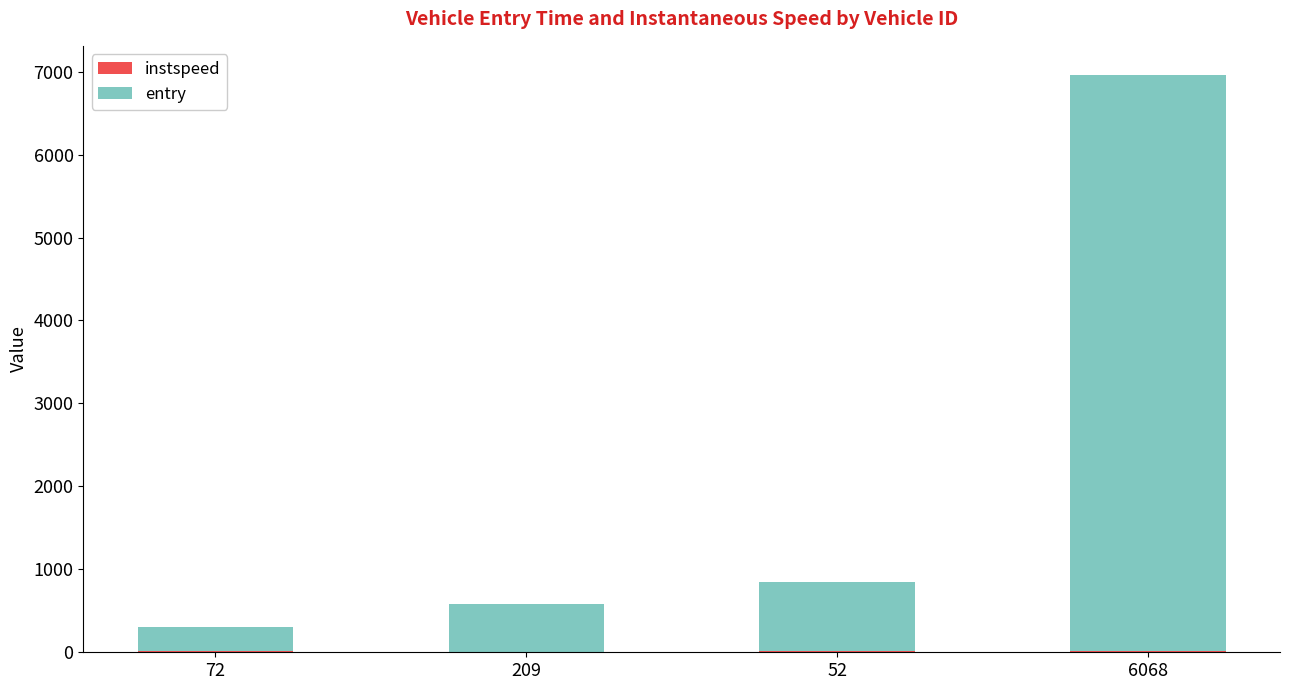

How many data points does each series have?

4